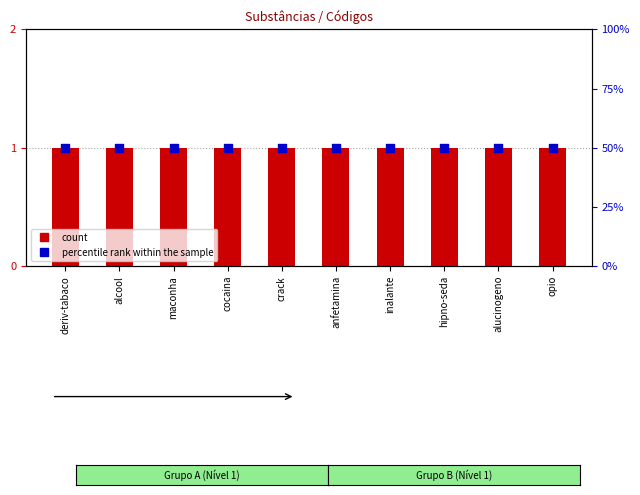

Which series has the widest spread of Y values?

count